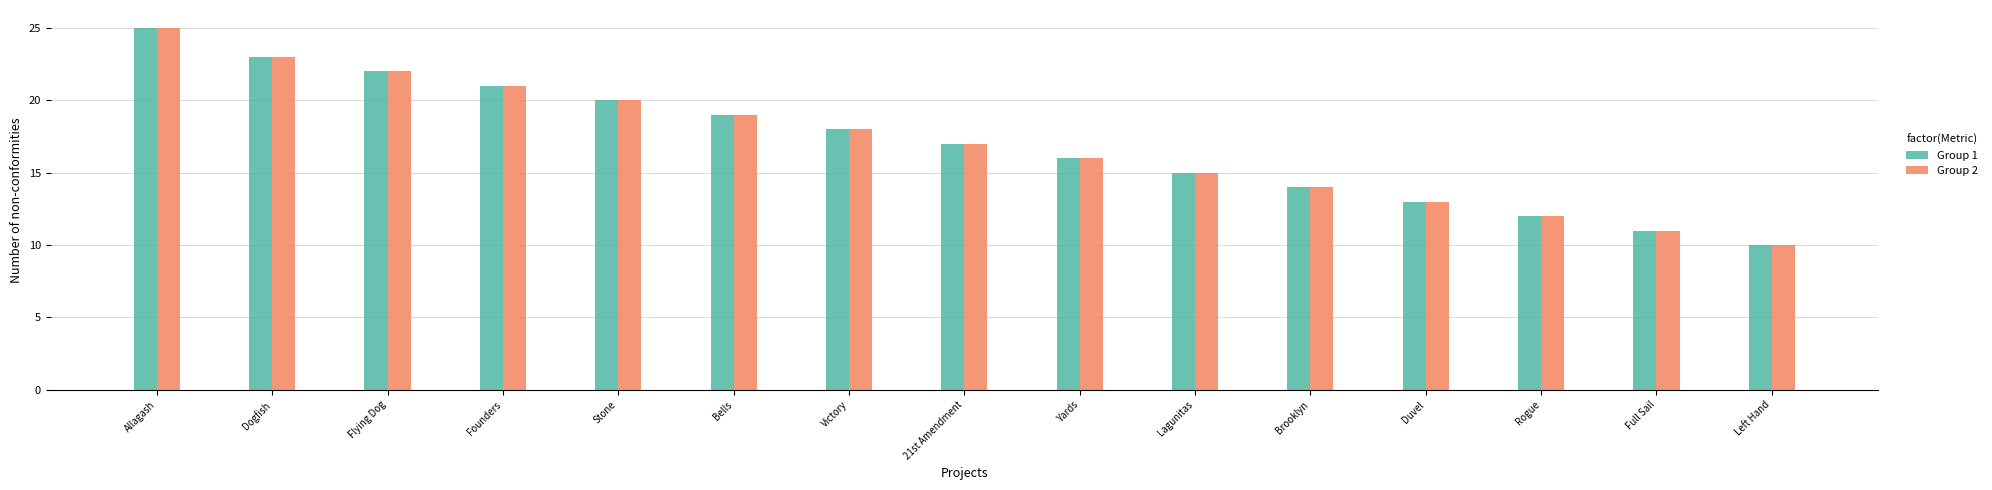

Reading right to left, list all the values displayed in this chart.

Group 1: 10	11	12	13	14	15	16	17	18	19	20	21	22	23	25
Group 2: 10	11	12	13	14	15	16	17	18	19	20	21	22	23	25